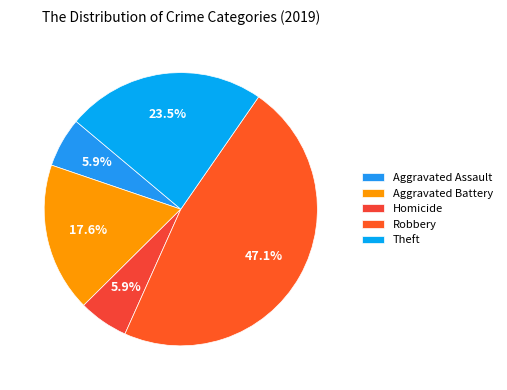

Do Homicide and Theft together represent more than half of the pie?

No